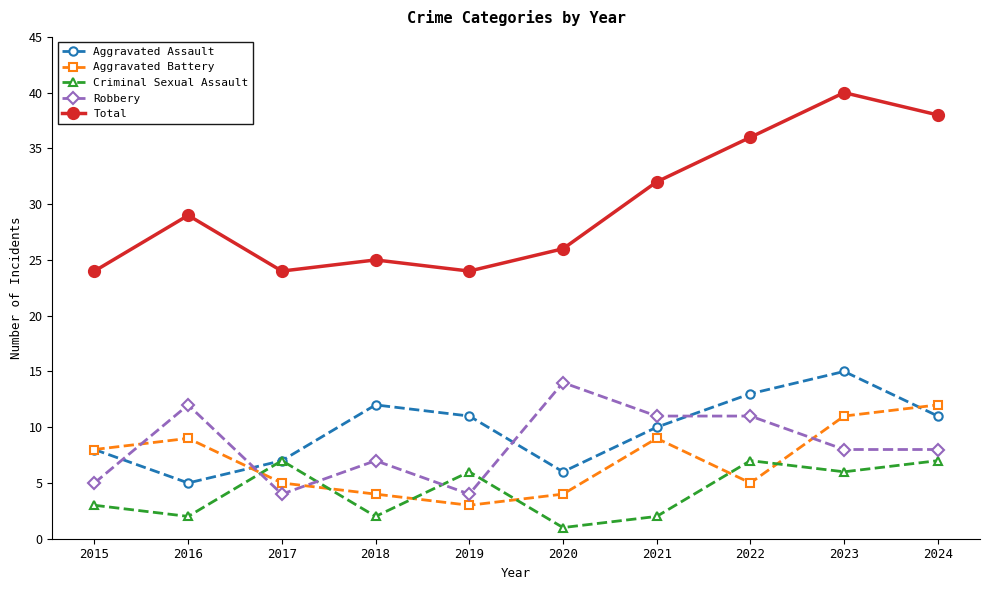

How many Criminal Sexual Assault values are between 2 and 7?

9